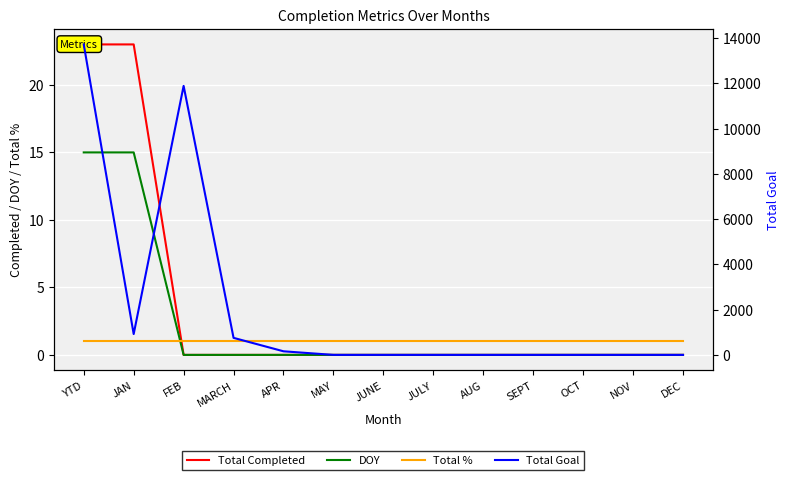

At which label is Total % closest to 1?

YTD